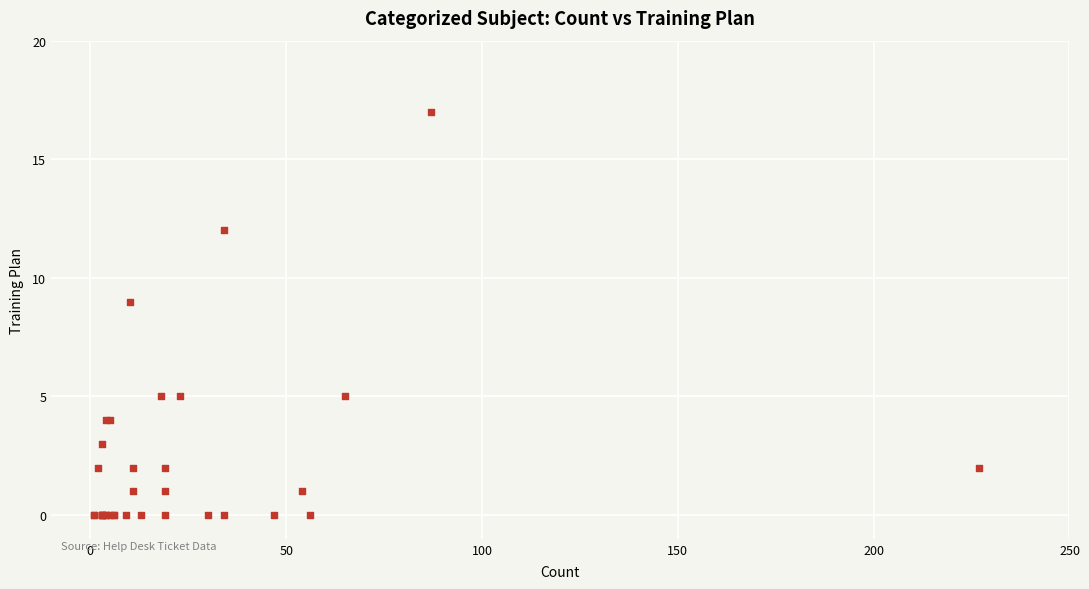

What Y value in the scatter plot is closest to 8?

9